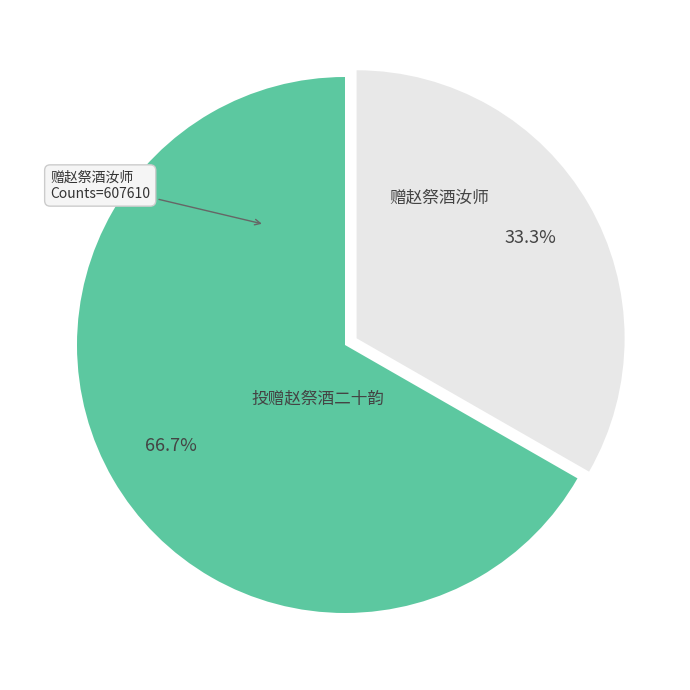

How much of the chart is everything except 赠赵祭酒汝师?

66.7%